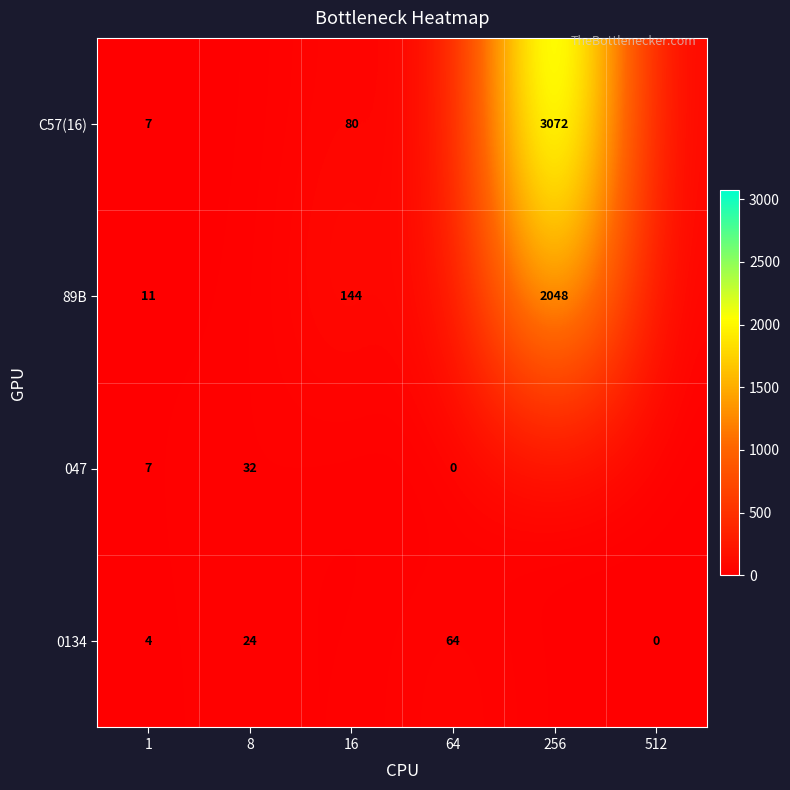

At which category is the sum across all series the highest?

256